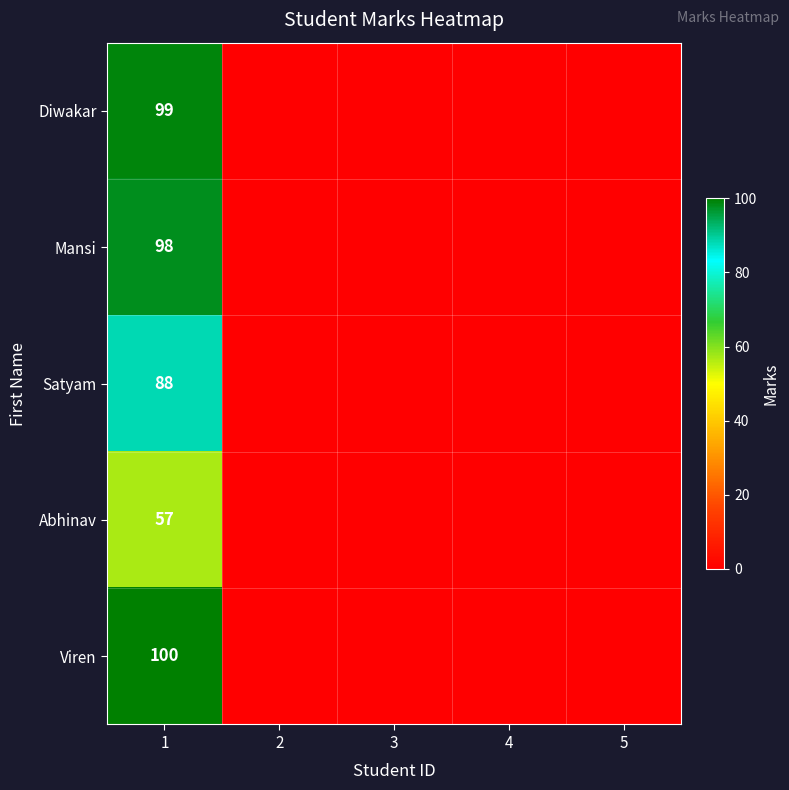

Is it true that Mansi equals 98 at 1?

True